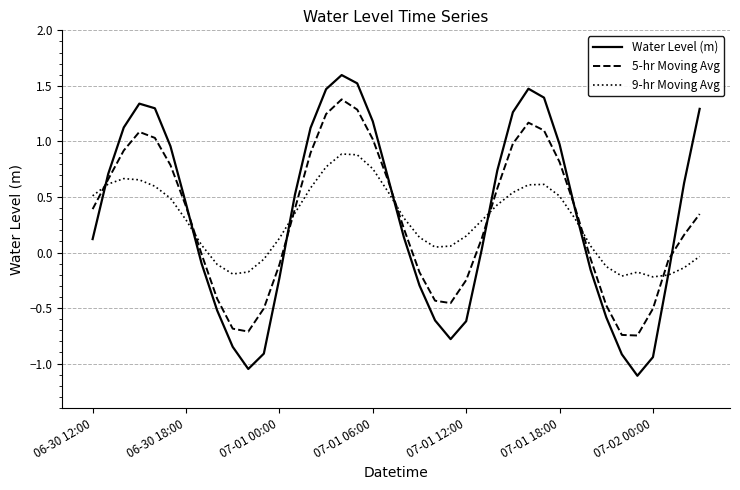

What is the maximum value for 5-hr Moving Avg?

1.4